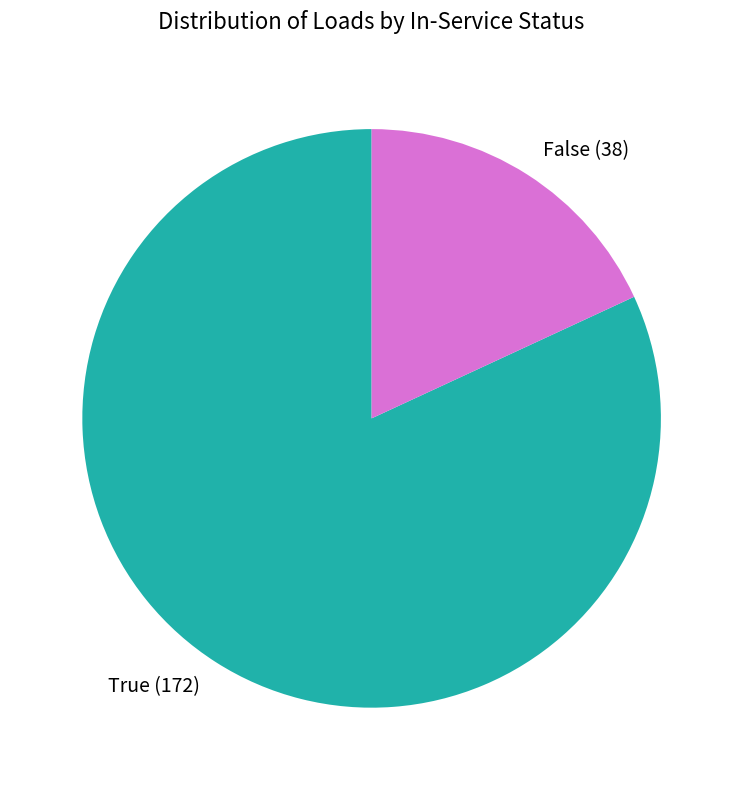

Do True and False together represent more than half of the pie?

Yes